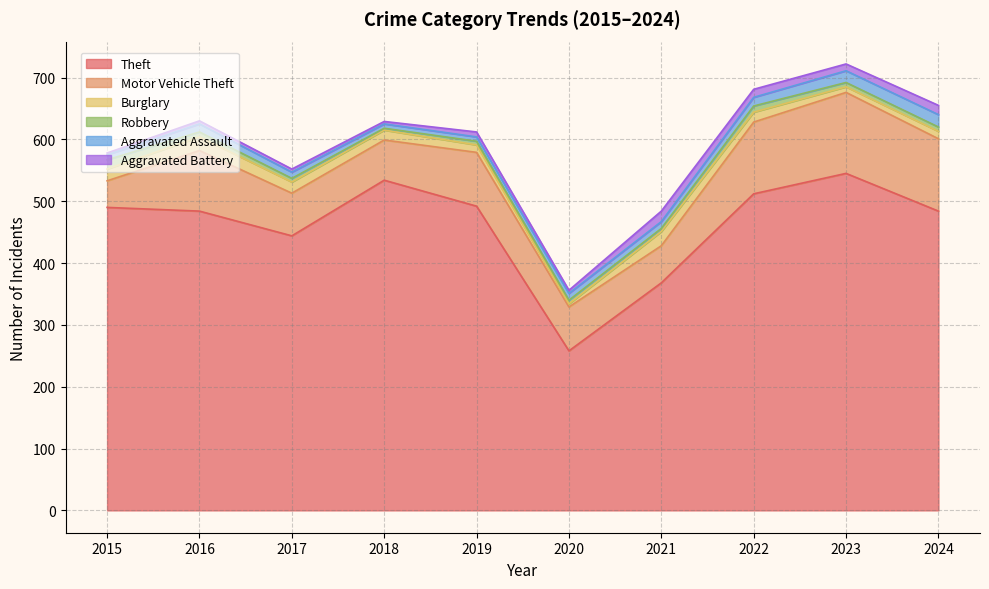

What is the total value across all series at 2016?

630